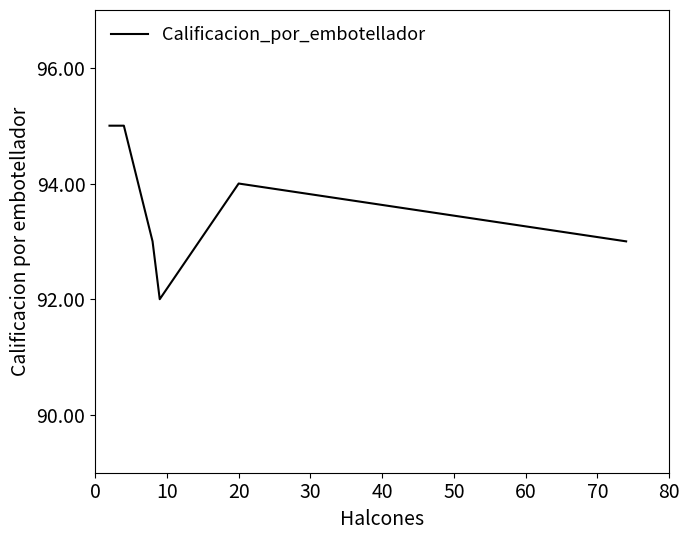

What is the smallest value displayed?

92